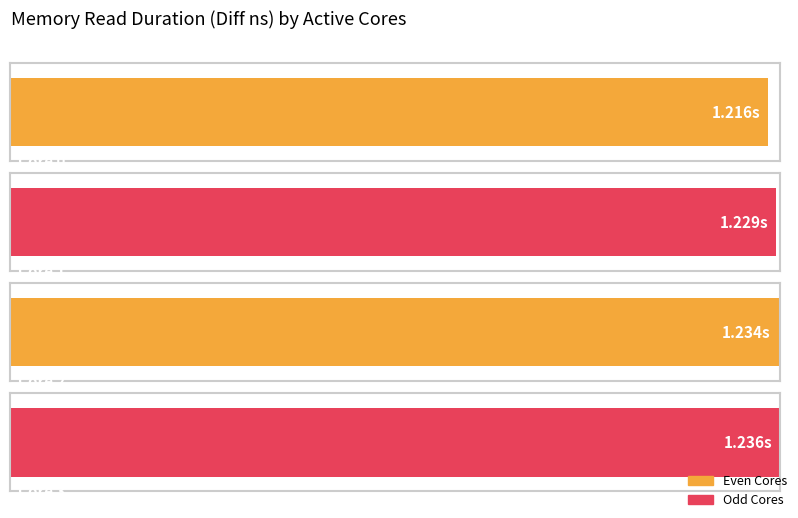

Rank the categories by value from highest to lowest.

3, 2, 1, 0